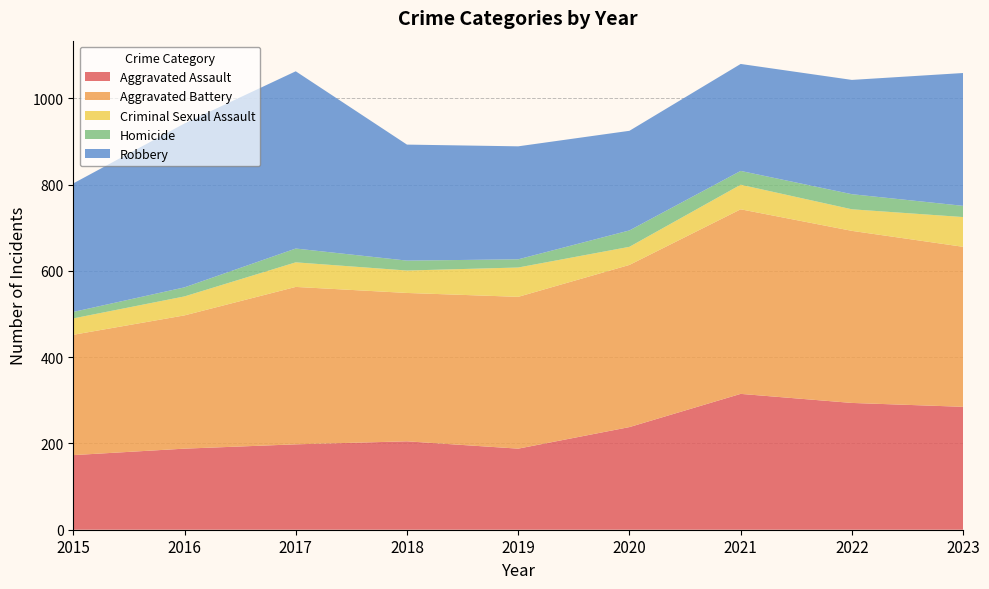

Reading left to right, extract all data points from this chart.

Aggravated Assault: 173	188	198	205	188	238	315	294	285
Aggravated Battery: 279	309	365	344	352	376	428	399	371
Criminal Sexual Assault: 38	44	57	52	68	42	57	50	69
Homicide: 15	21	32	23	19	38	32	35	26
Robbery: 298	380	411	269	262	231	248	265	308